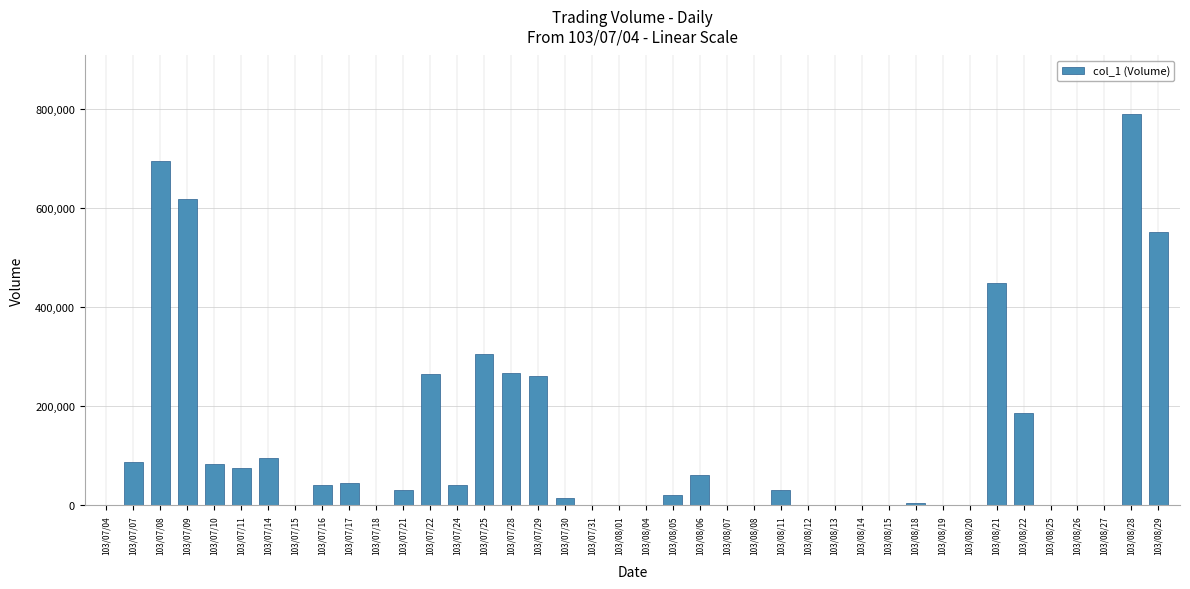

True or false: the data shows 426953 at 103/08/26.

False